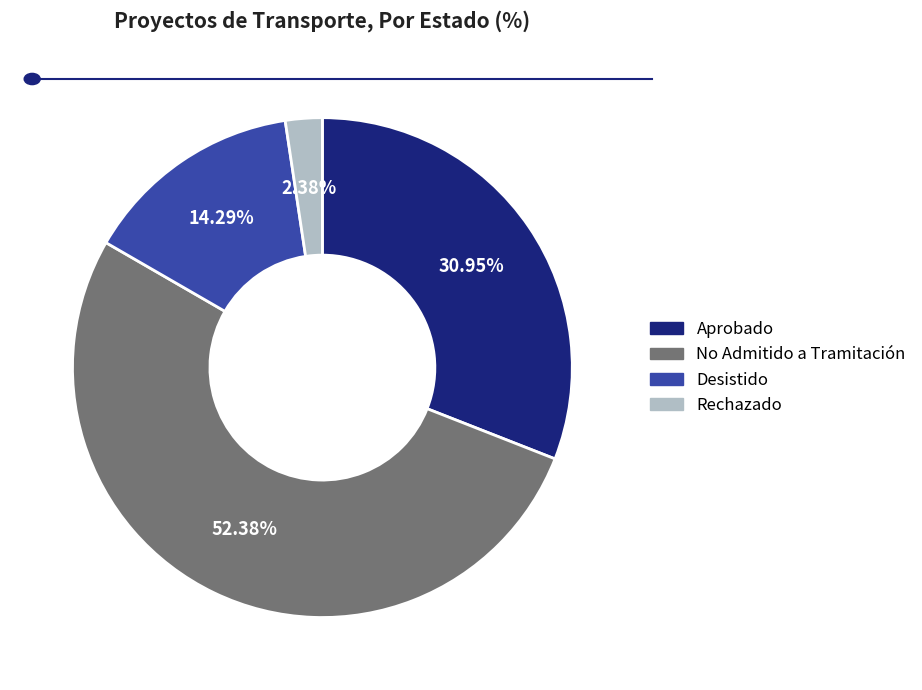

Which slice is the smallest?

Rechazado